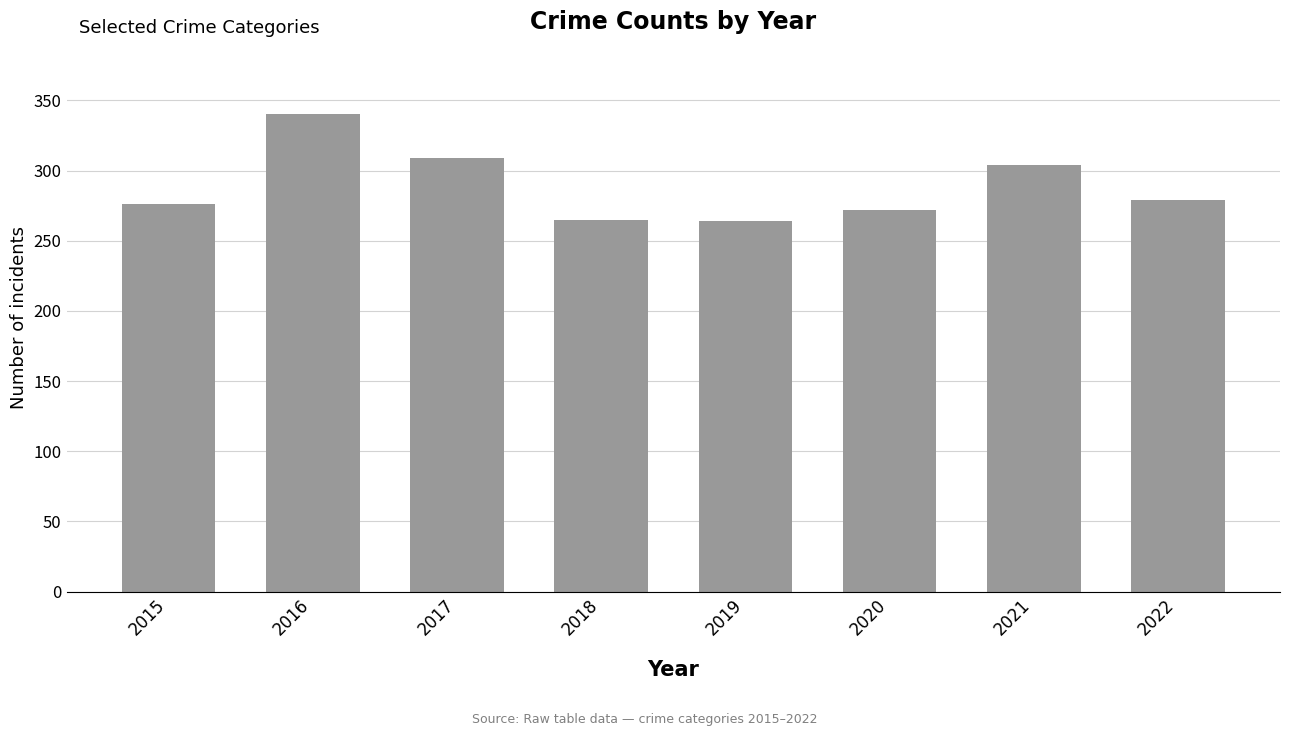

Which category has the highest value across all series?

2016